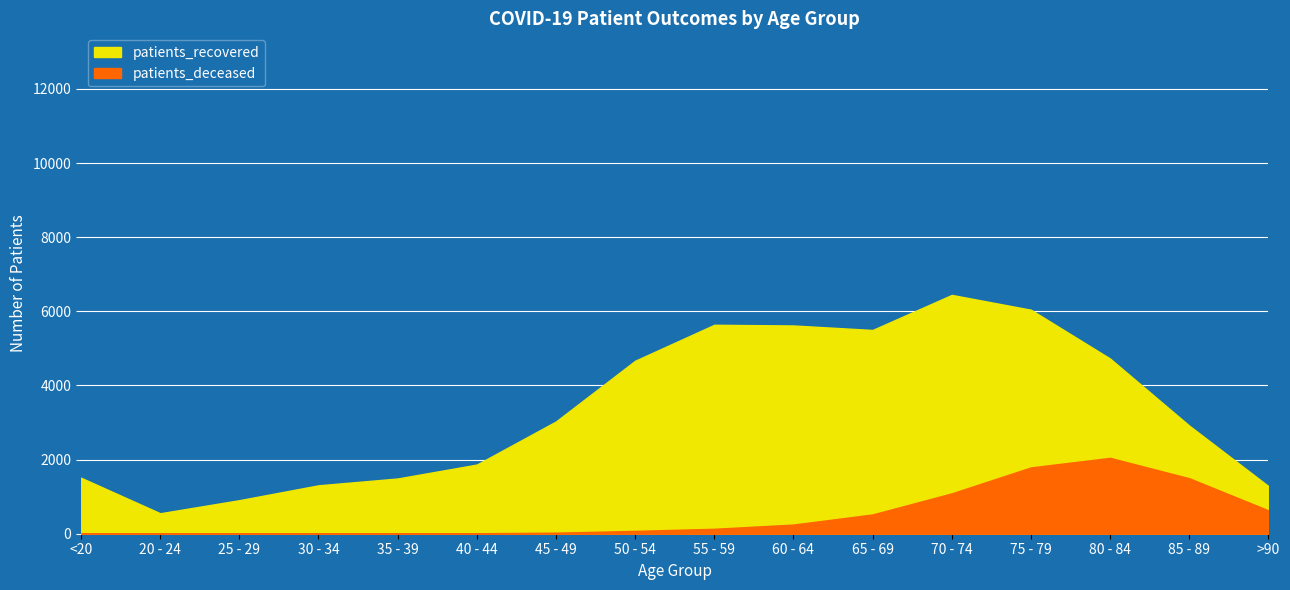

What is the minimum value shown in the chart?

2